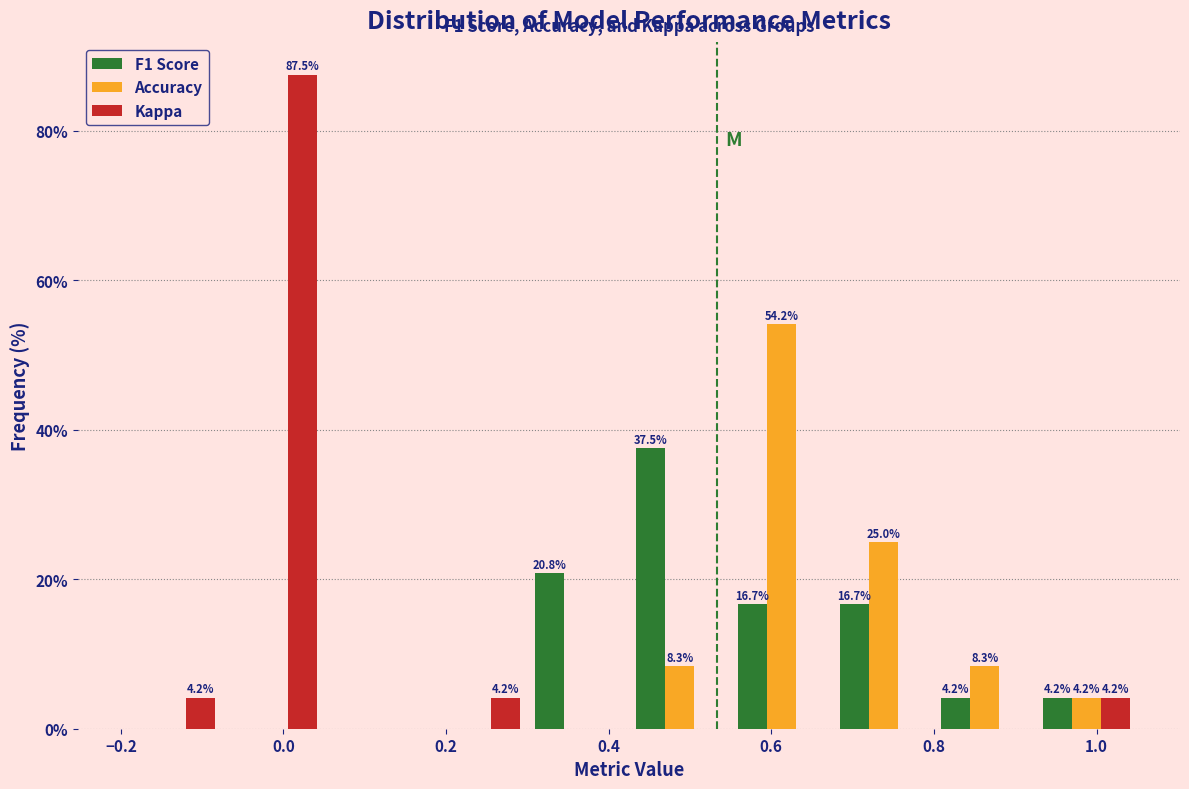

In the Accuracy series, which range on the x-axis has the tallest bar?

0.550 to 0.675